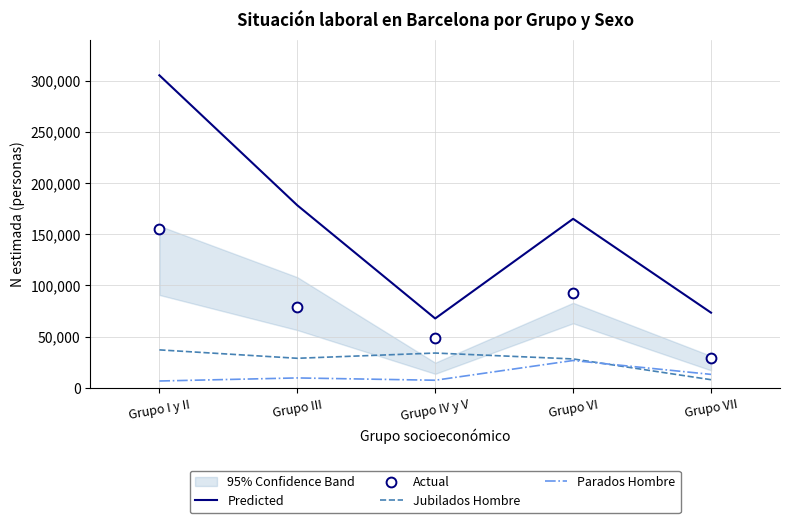

What is the lowest value of the Jubilados Hombre series?

7966